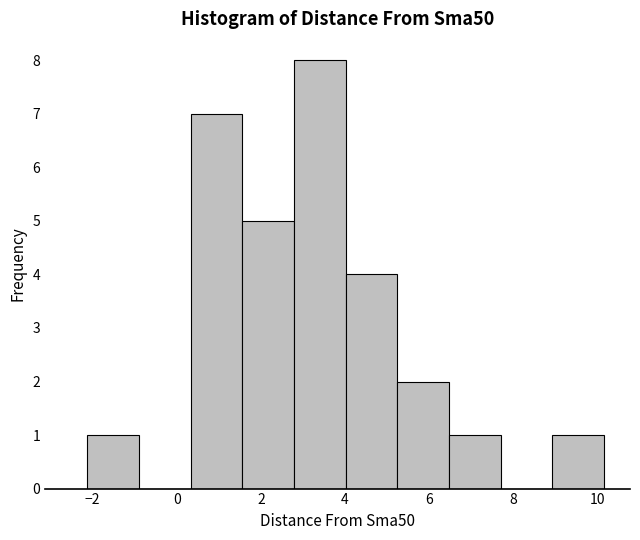

Reading left to right, transcribe this chart: for each bar, give the range it covers on the x-axis and its height. Neither the bar edges nor the heights are printed on the chart, so give them approximately, as read against the axes.

-2.2 to -0.8: 1
-0.8 to 0.4: 0
0.4 to 1.6: 7
1.6 to 2.8: 5
2.8 to 4.0: 8
4.0 to 5.2: 4
5.2 to 6.4: 2
6.4 to 7.8: 1
7.8 to 9.0: 0
9.0 to 10.2: 1